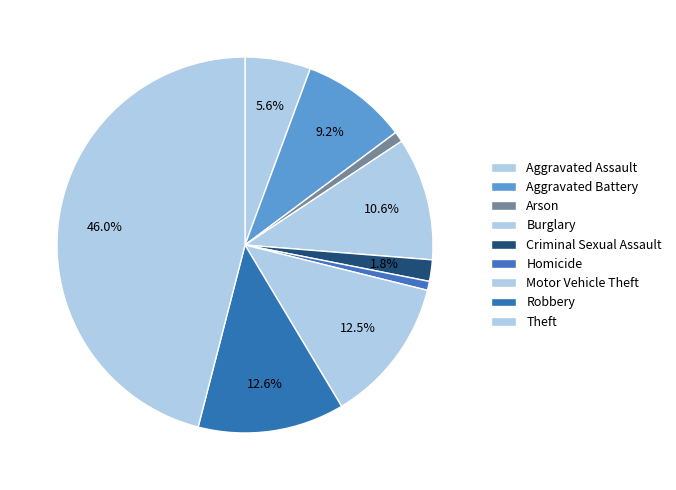

Is the sum of Arson and Criminal Sexual Assault greater than half?

No